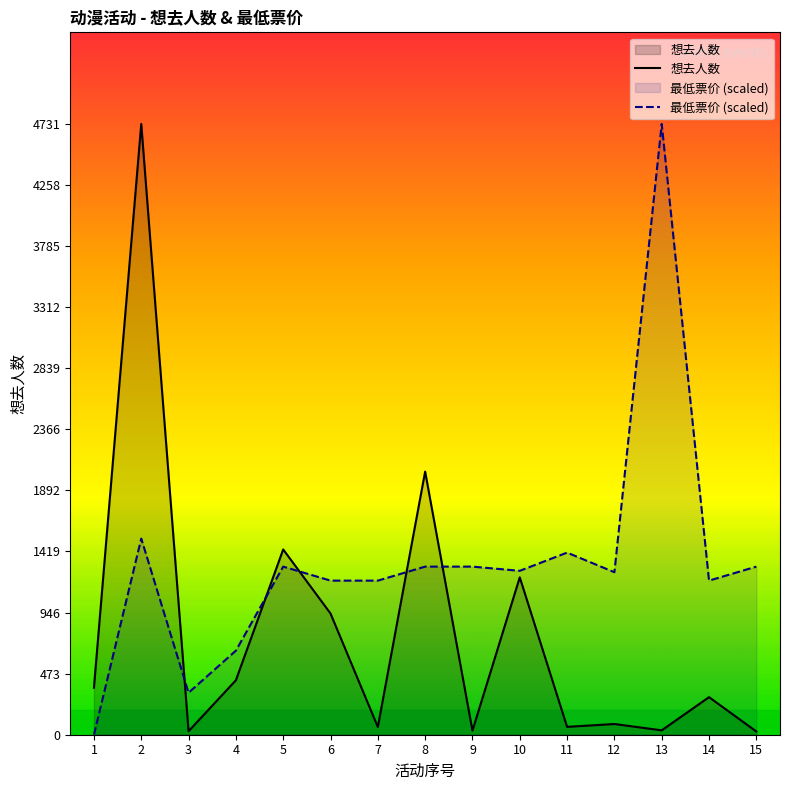

What is the sum of all 想去人数 values?

11761.0